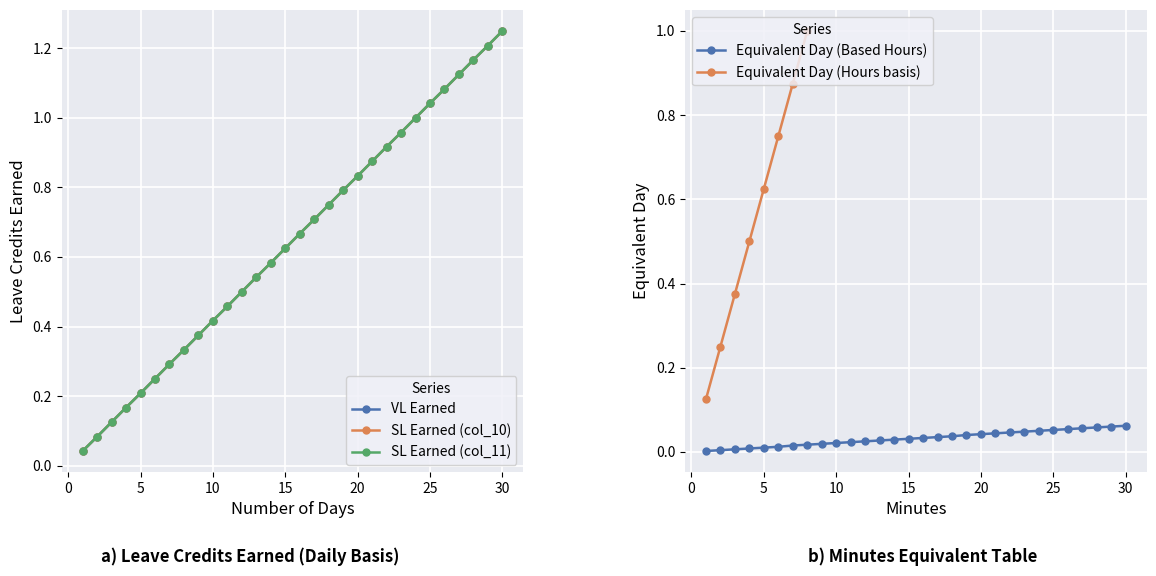

List the series in order of their peak value, highest first.

VL Earned, SL Earned (col_10), SL Earned (col_11)